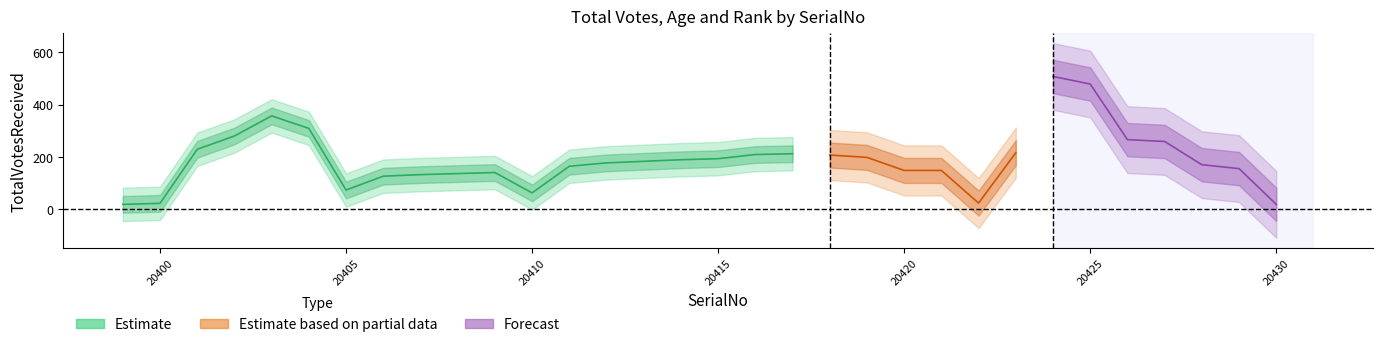

Reading left to right, transcribe all the data shown in this chart.

TotalVotesReceived: 18	22	229	280	357	309	73	126	132	136	140	62	164	177	183	189	193	209	212	207	198	148	148	23	216	508	479	266	259	170	155	18
Age: 64	31	44	42	21	34	47	36	46	40	52	60	36	32	54	34	66	52	34	50	32	61	57	30	58	47	53	48	40	52	56	23
Rank: 6	5	4	3	1	2	5	4	3	2	1	6	6	5	4	3	2	1	2	3	4	5	6	7	1	1	2	3	4	5	6	7